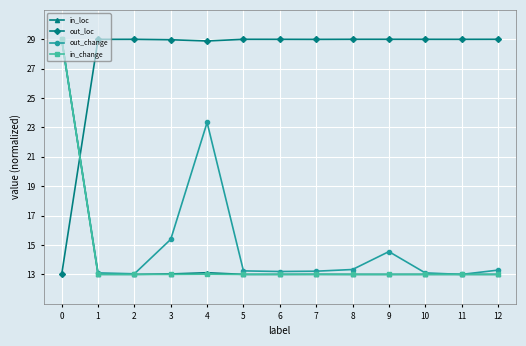

How many data points does each series have?

13